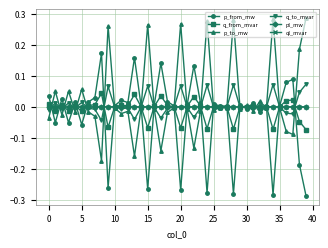

How many categories are shown in the chart?

40